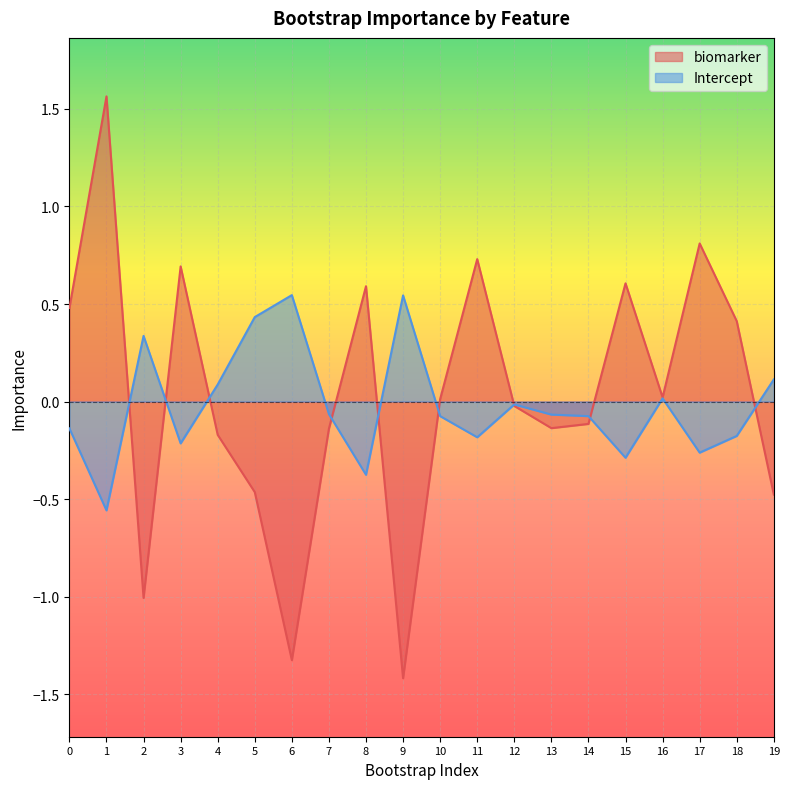

At which category is the sum across all series the highest?

1